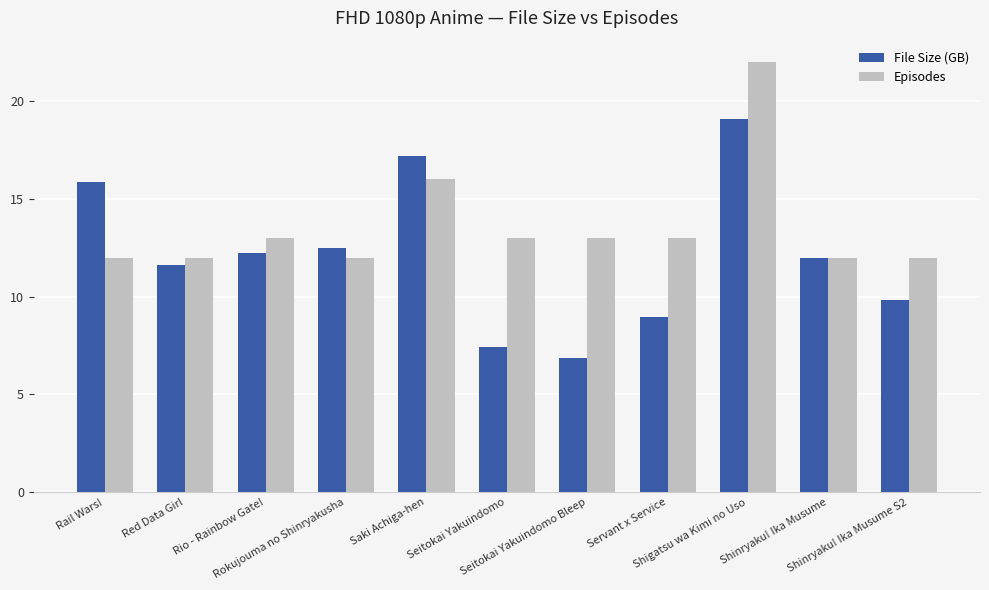

List the series in order of their peak value, highest first.

Episodes, File Size (GB)